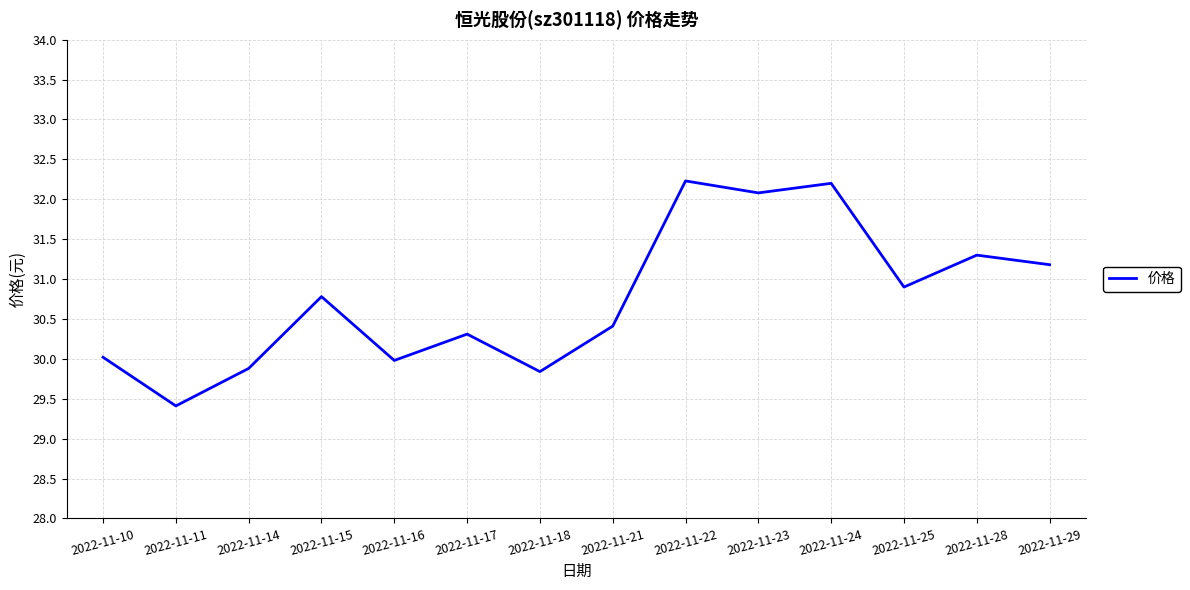

Reading left to right, what are all the values shown in this chart?

2022-11-10=30.0	2022-11-11=29.4	2022-11-14=29.9	2022-11-15=30.8	2022-11-16=30.0	2022-11-17=30.3	2022-11-18=29.8	2022-11-21=30.4	2022-11-22=32.2	2022-11-23=32.1	2022-11-24=32.2	2022-11-25=30.9	2022-11-28=31.3	2022-11-29=31.2